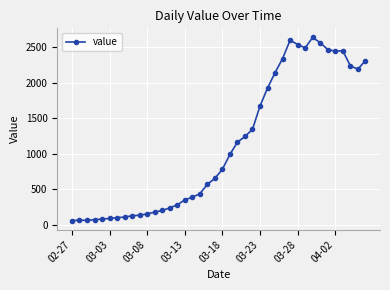

What is the value of the 19th point from the left?

571